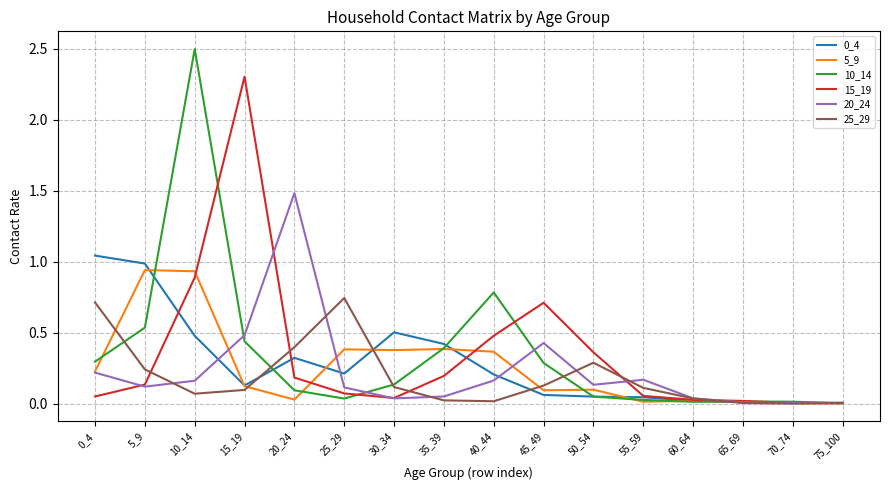

At which category is the sum across all series the highest?

10_14